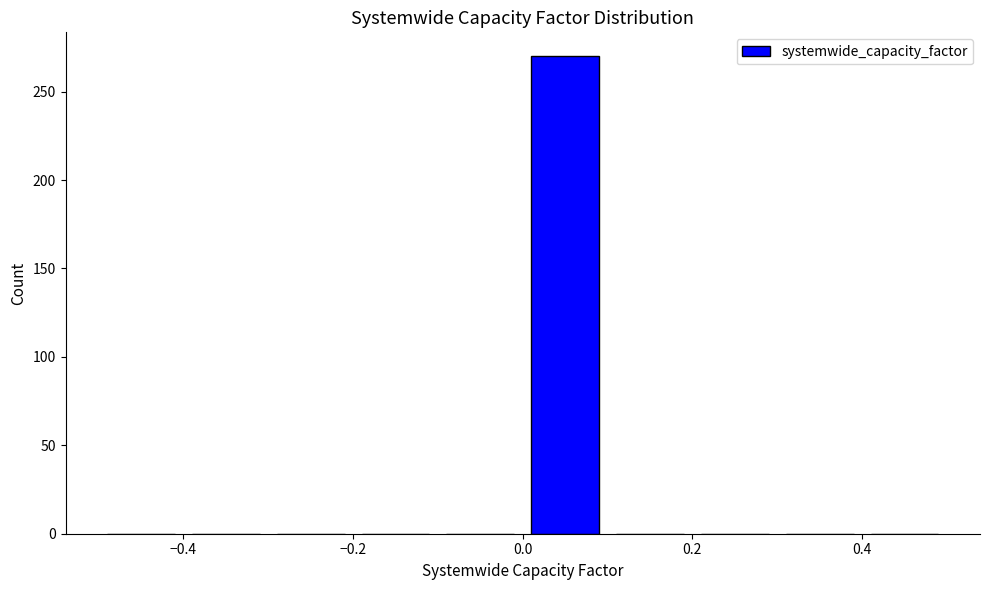

Over which range of the x-axis is the bar tallest?

0.0 to 0.1